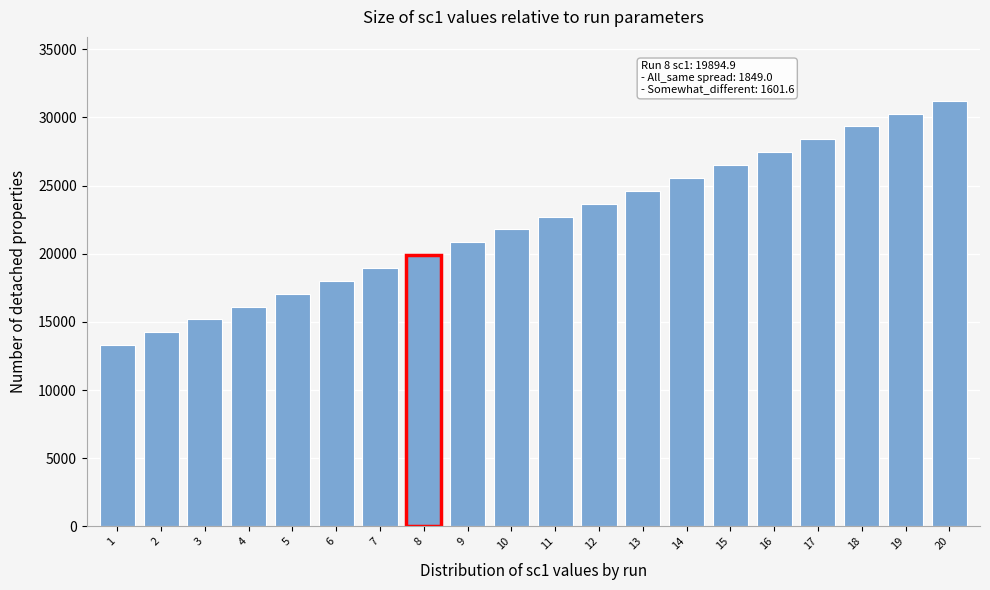

Reading left to right, extract all data points from this chart.

1=13292.8	2=14233.0	3=15175.8	4=16119.3	5=17063.0	6=18006.9	7=18950.9	8=19894.9	9=20838.9	10=21783.0	11=22727.0	12=23671.1	13=24615.2	14=25559.4	15=26503.5	16=27447.6	17=28391.7	18=29335.8	19=30280.0	20=31224.1